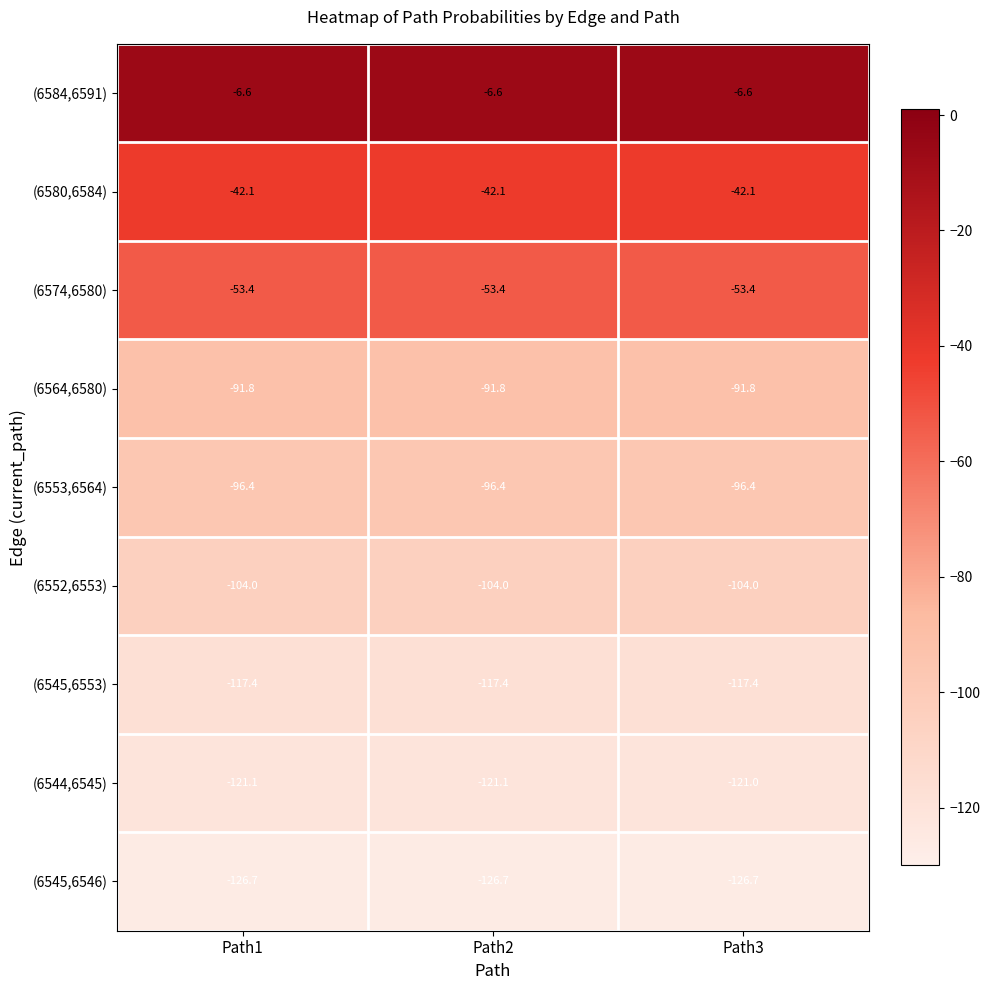

Rank the series at Path2 from lowest to highest value.

(6545,6546), (6544,6545), (6545,6553), (6552,6553), (6553,6564), (6564,6580), (6574,6580), (6580,6584), (6584,6591)